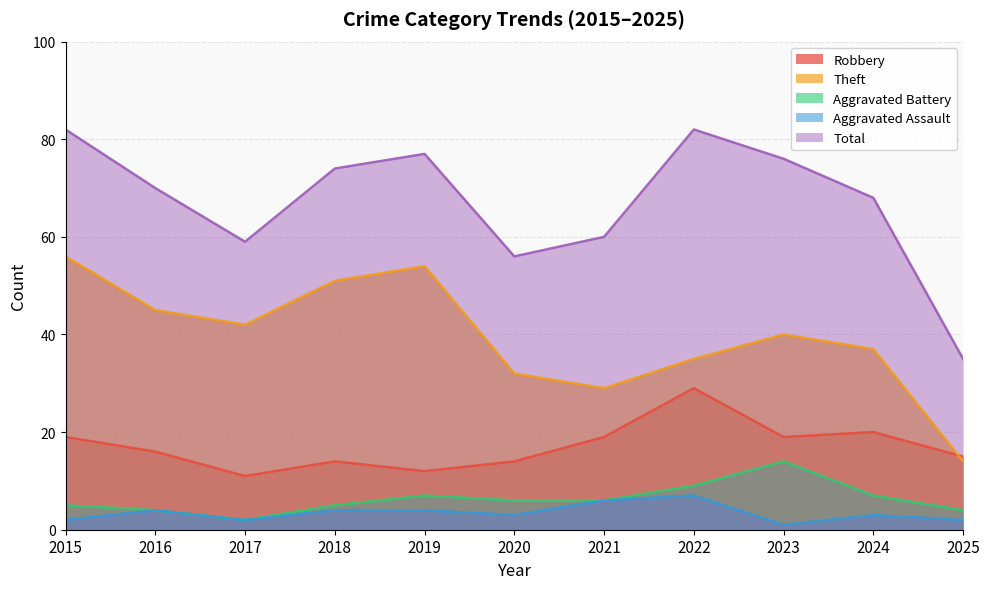

Between 2017 and 2018, which series saw the biggest shift?

Total